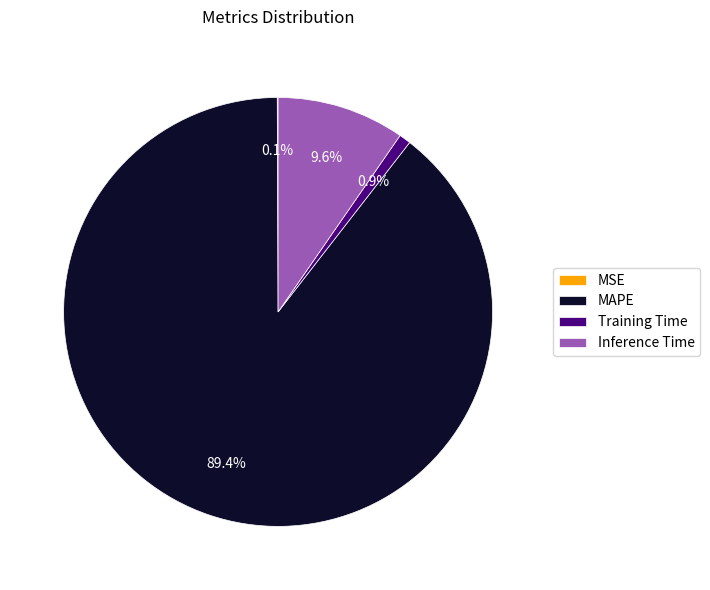

What is the largest slice in the pie chart?

MAPE